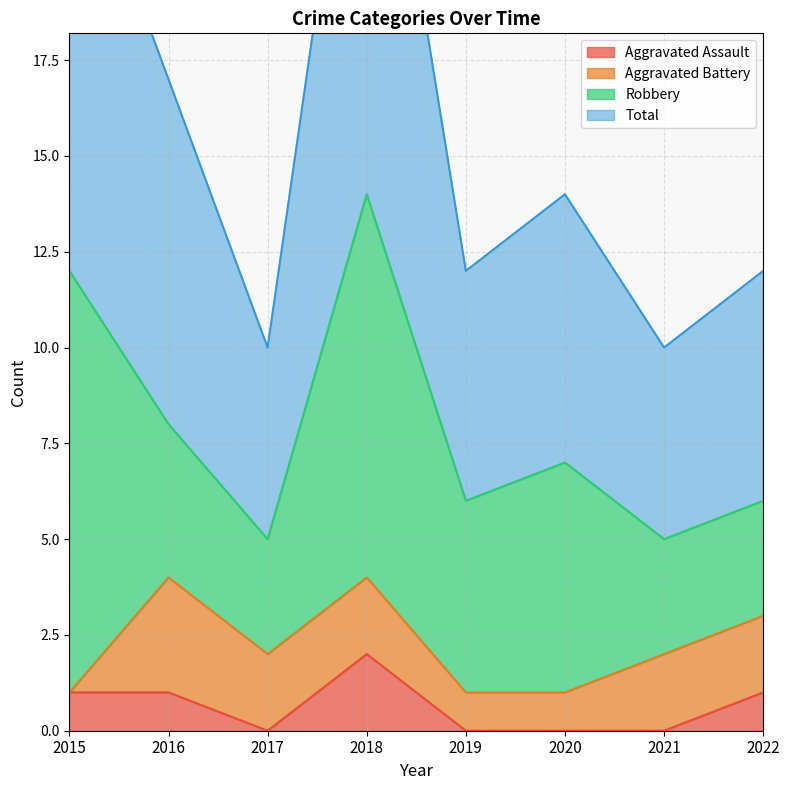

Which has a higher value, 2022 or 2018?

2018